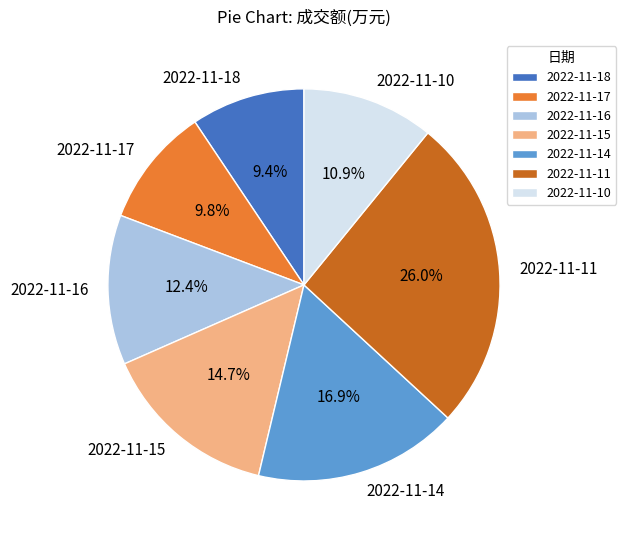

Does 2022-11-10 account for over 50% of the chart?

No